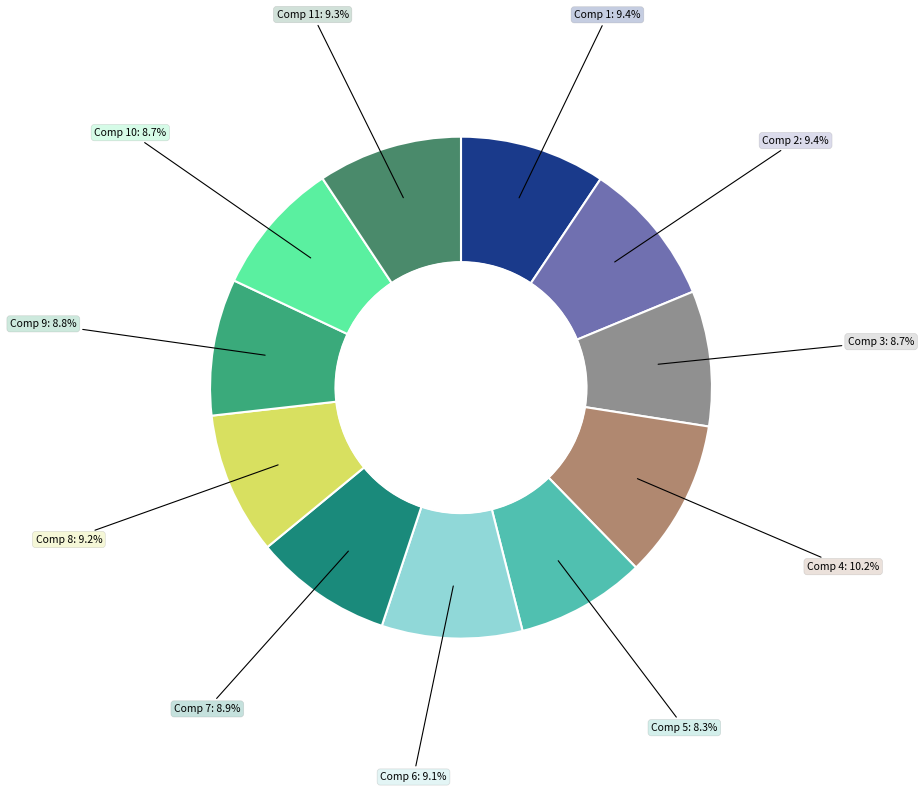

Is the sum of Comp 2 and Comp 8 greater than half?

No